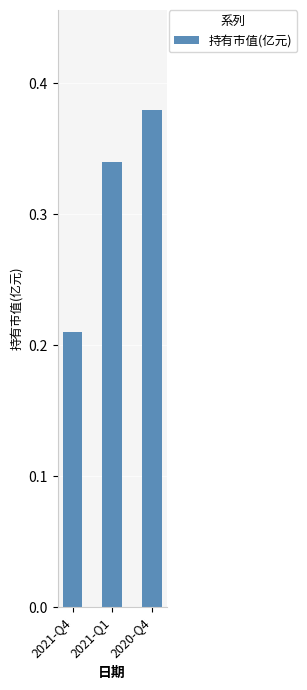

True or false: the data shows 0.5 at 2021-Q1.

False